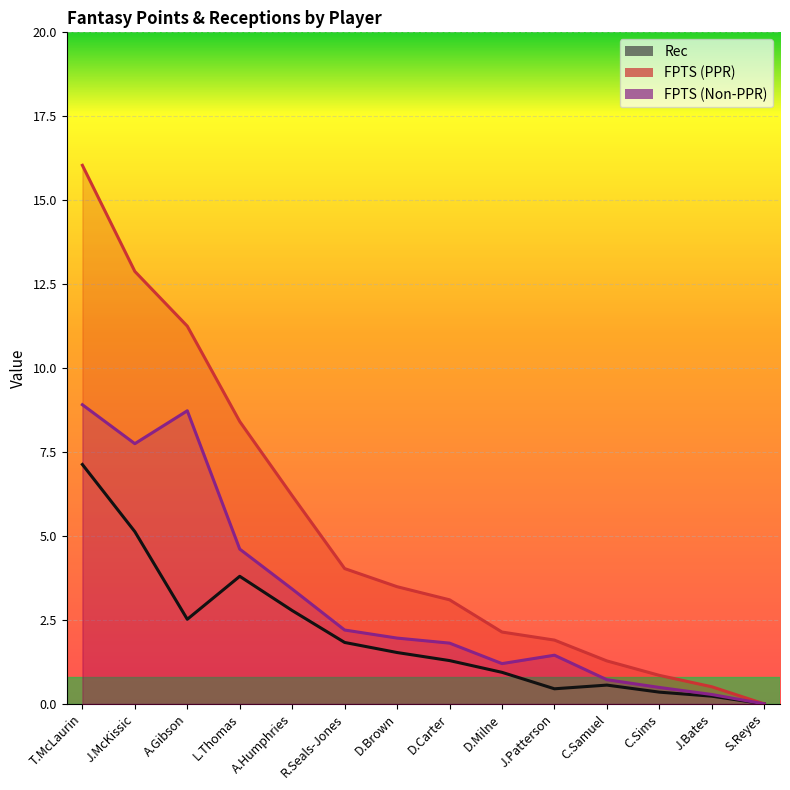

The value of FPTS (PPR) at J.Patterson is 1.9. True or false?

True